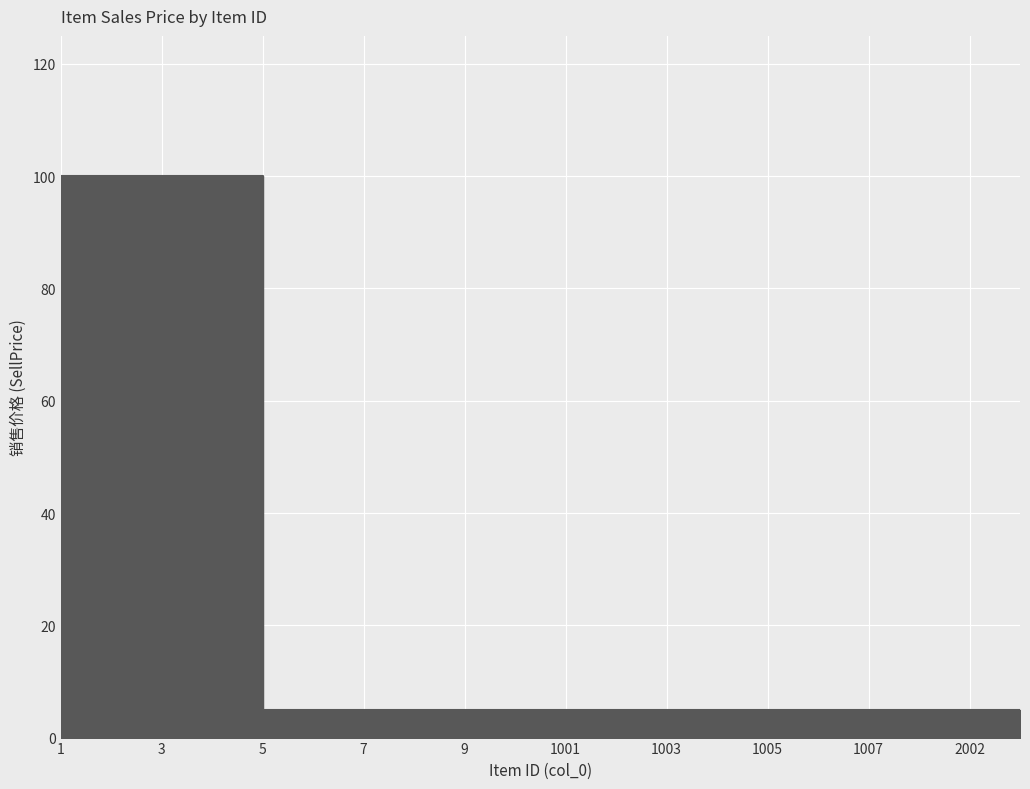

What is the difference between the second highest and second lowest values?

95